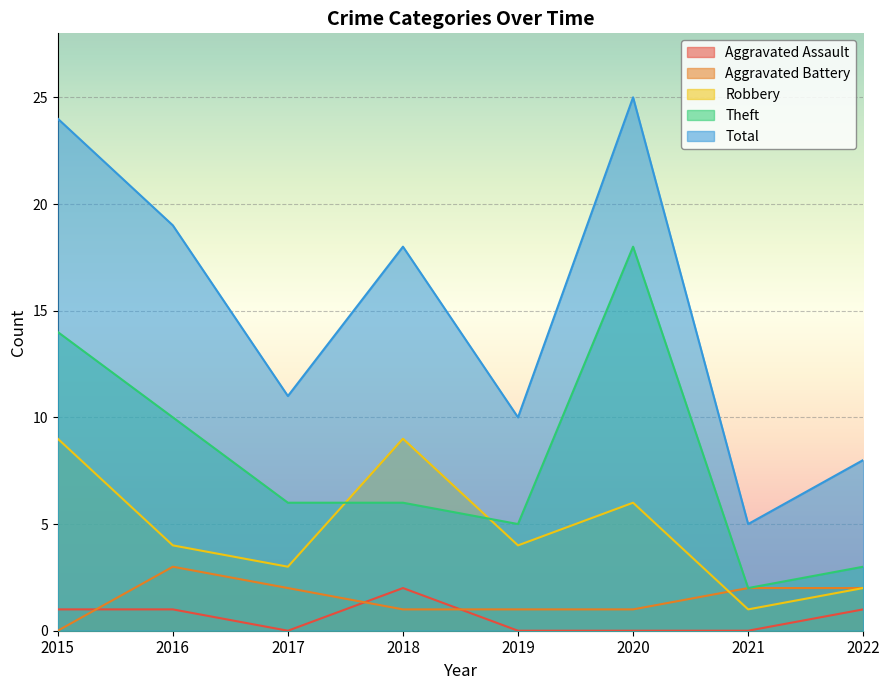

Which series has the largest total across all categories?

Total